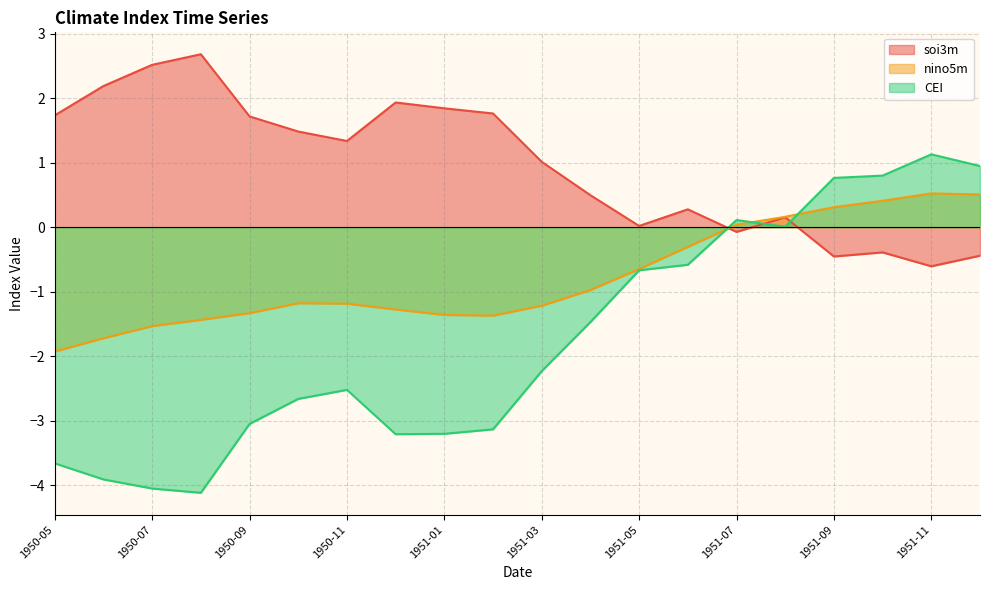

At how many categories does at least one series exceed 0?

20